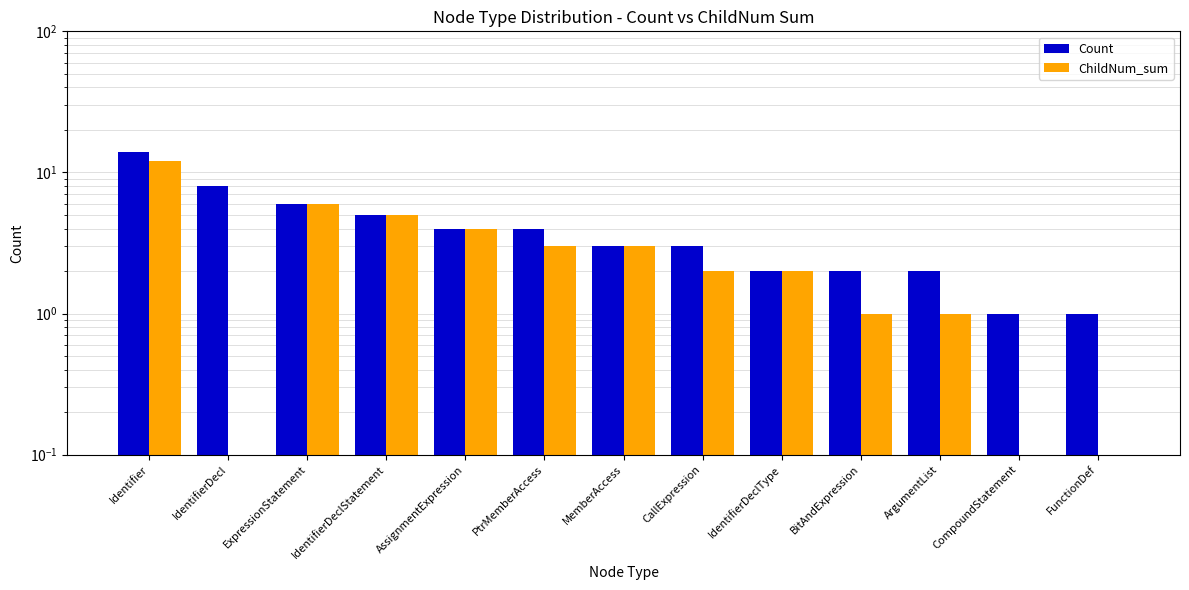

At how many categories does at least one series exceed 4?

4